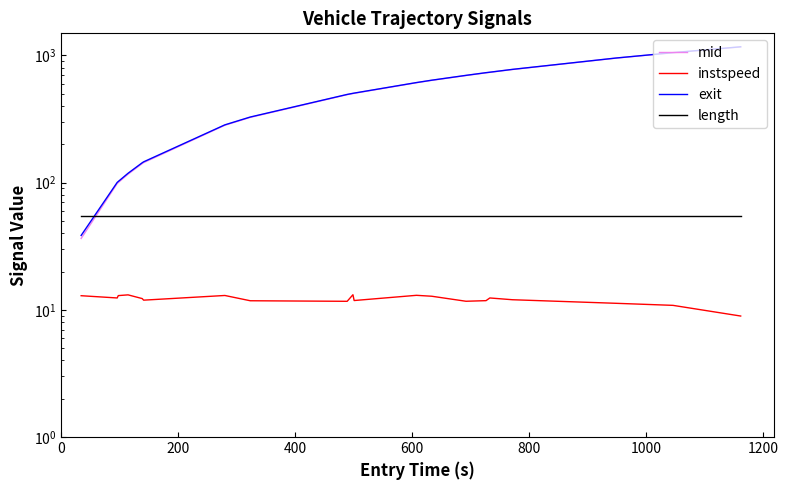

Which series has the widest spread of values?

exit